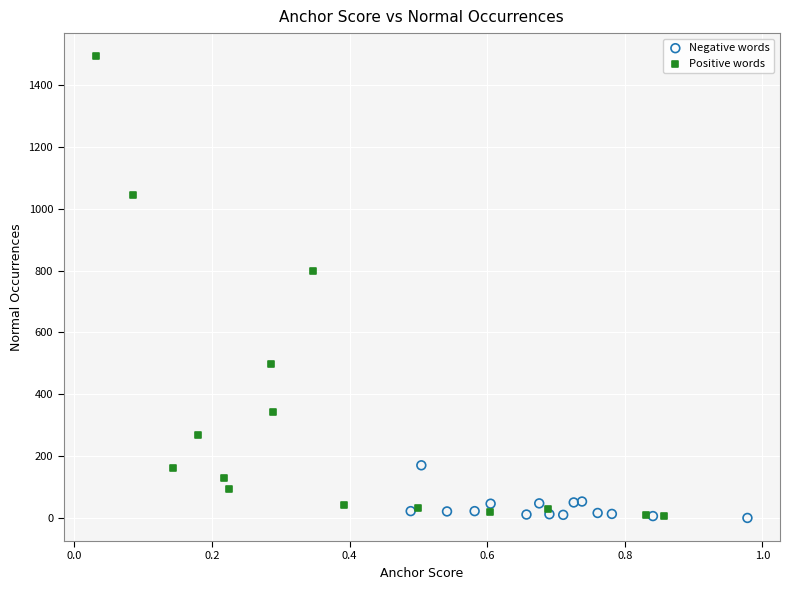

Which series reaches the maximum Y coordinate?

Positive words